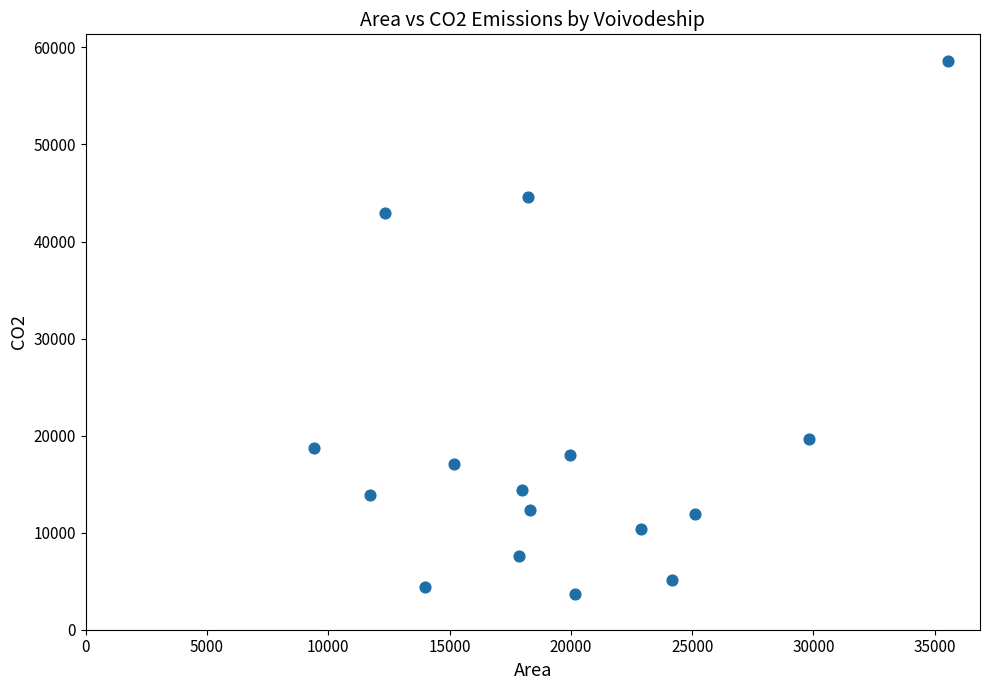

What is the range of X values (max minus min)?

26146.0